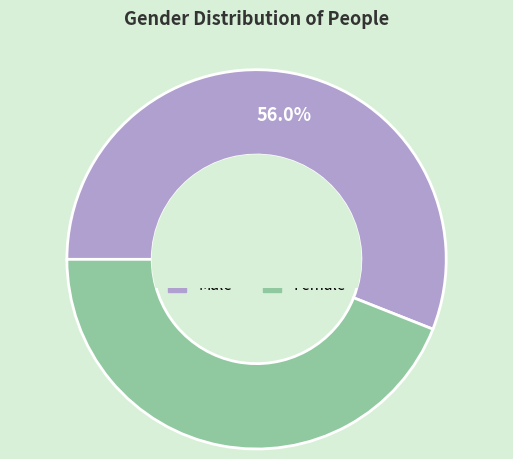

Count the number of slices in the pie.

2